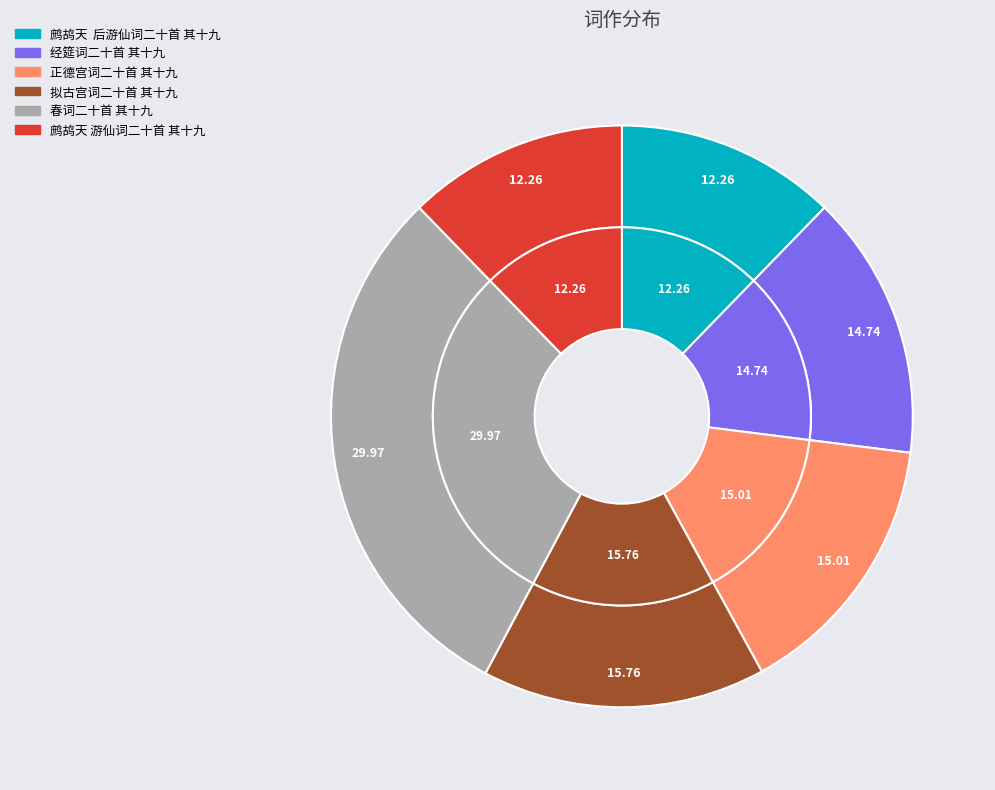

How many segments does this pie chart have?

6